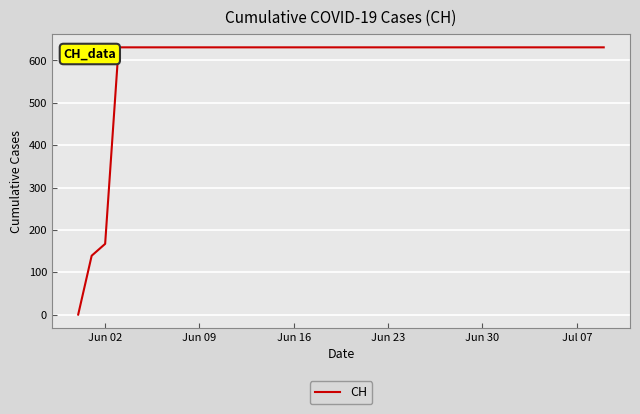

What is the difference between the maximum and second lowest values?

492